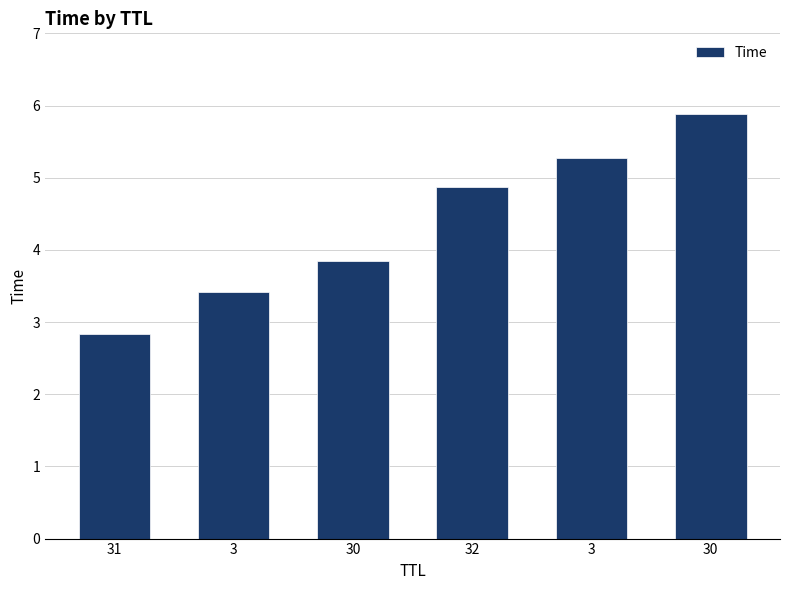

Are the bars horizontal?

No